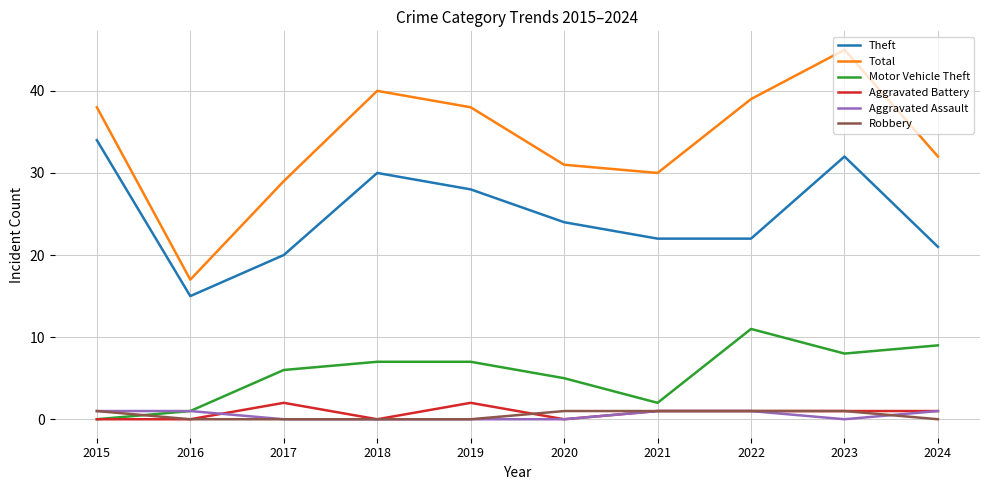

What is the difference between the maximum and minimum values in the Motor Vehicle Theft series?

11